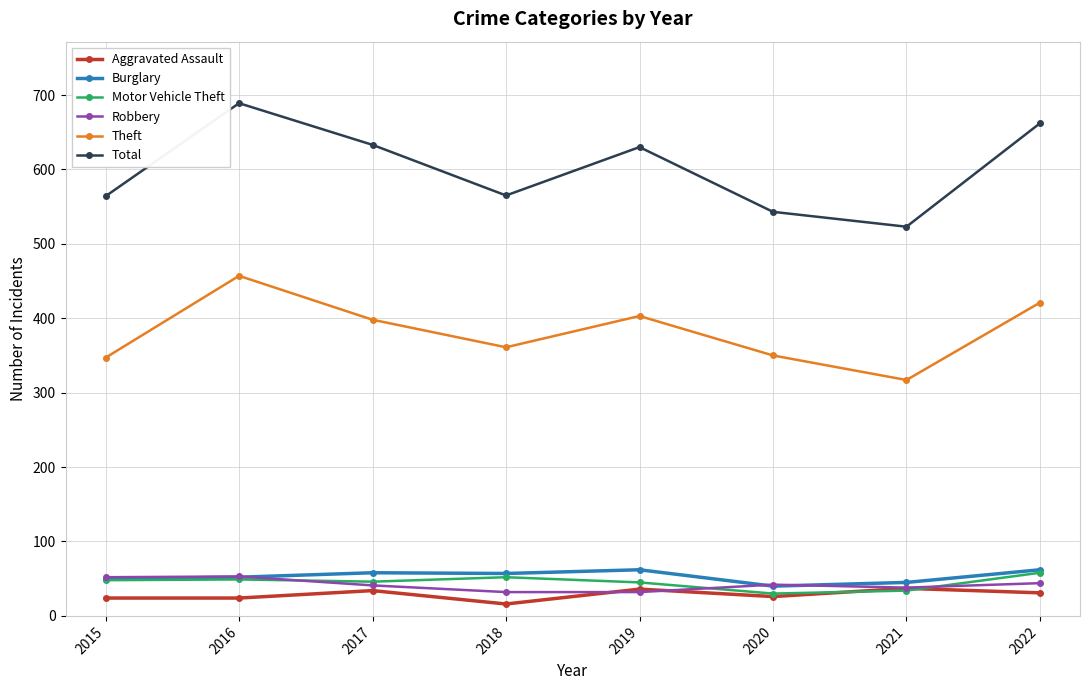

What is the value of the Theft point at the 6th from the left?

350